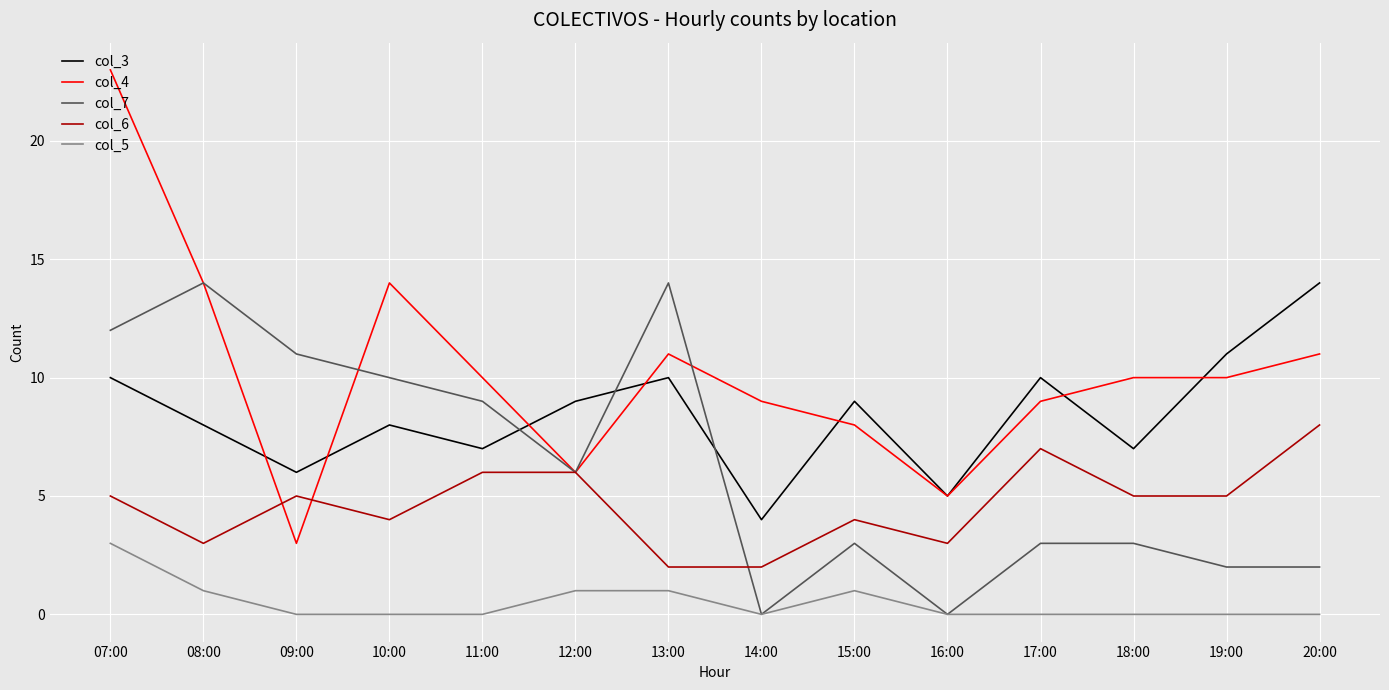

True or false: col_3 and col_7 intersect in this chart.

True